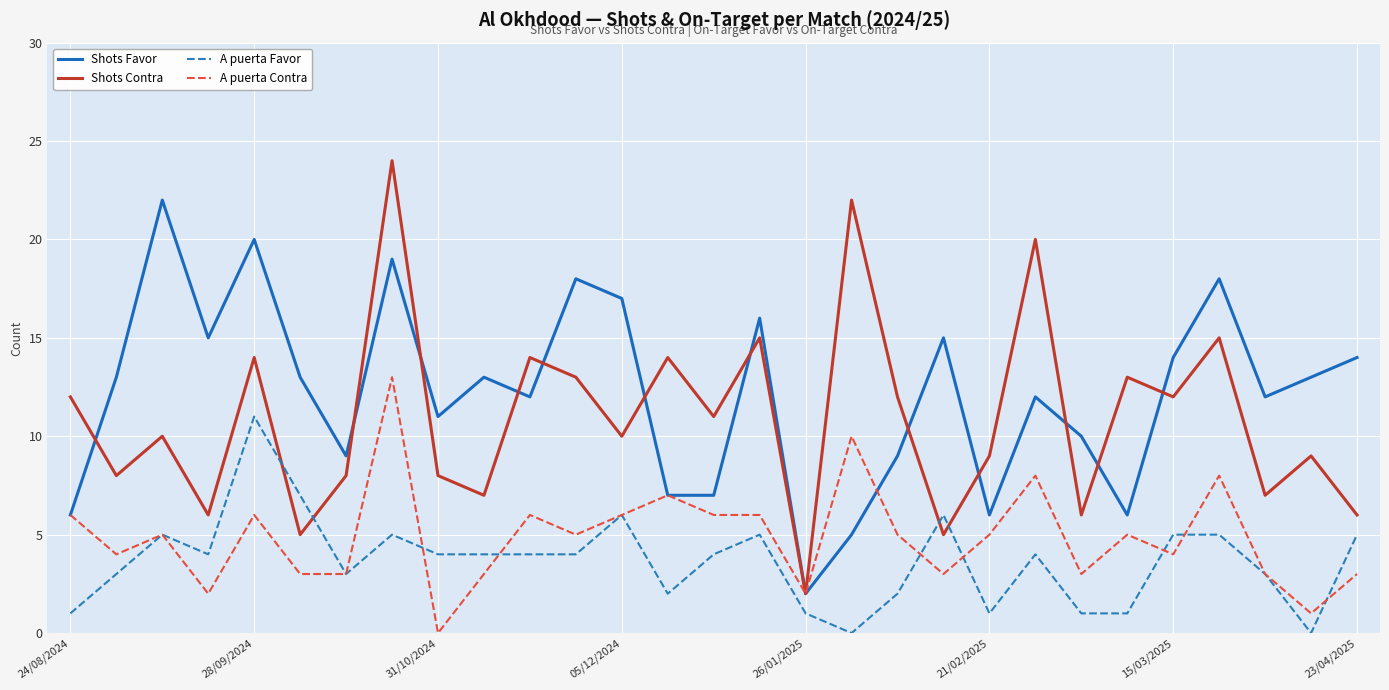

What is the maximum value shown in the chart?

24